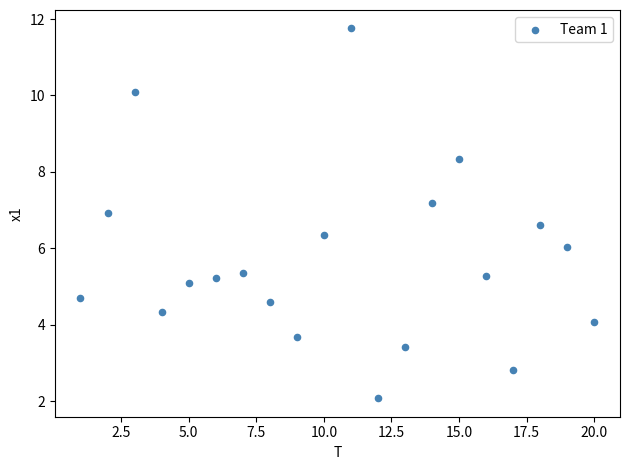

What is the range of Y values (max minus min)?

9.7